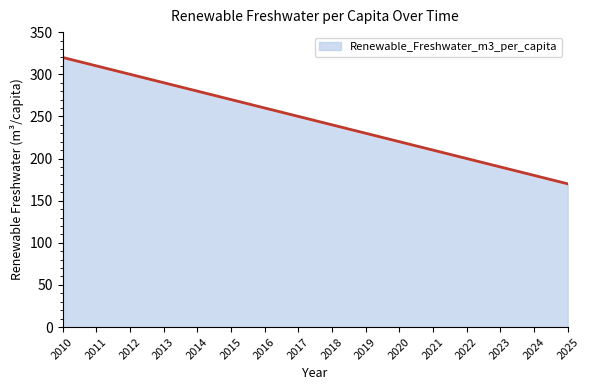

Reading left to right, extract all data points from this chart.

2010=320	2011=310	2012=300	2013=290	2014=280	2015=270	2016=260	2017=250	2018=240	2019=230	2020=220	2021=210	2022=200	2023=190	2024=180	2025=170